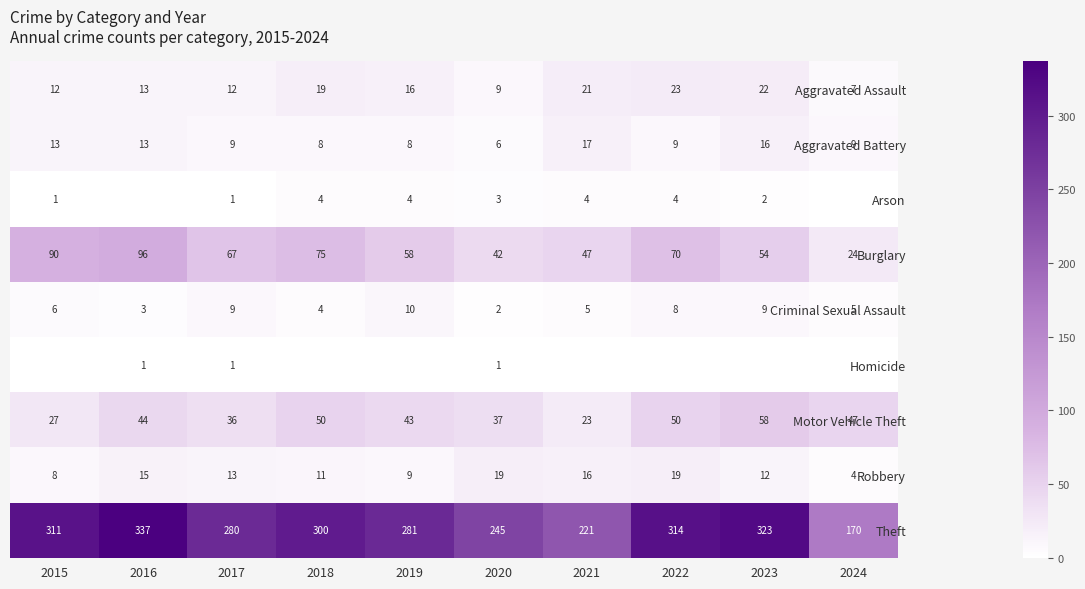

Count the number of data series in this chart.

9